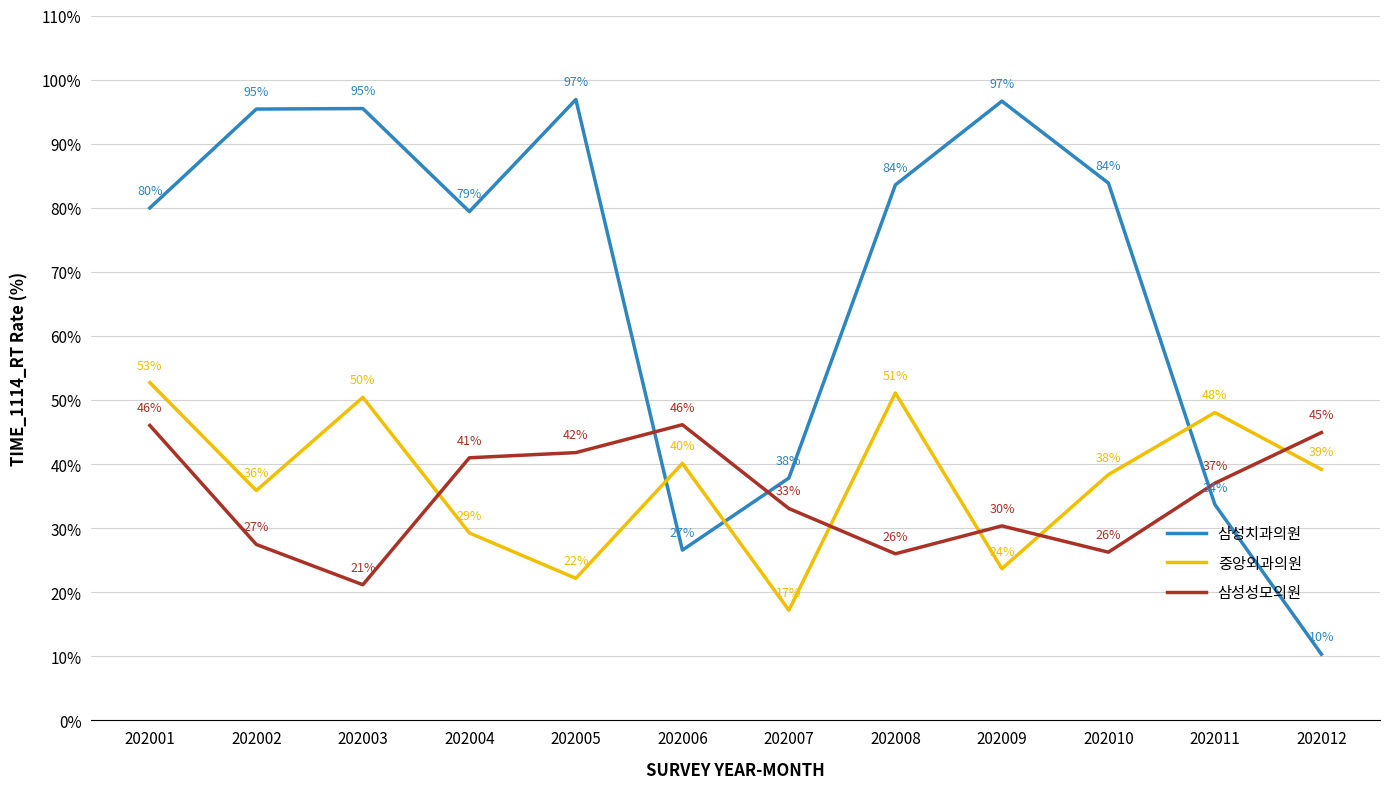

Which series ends up on top after the final intersection of 중앙외과의원 and 삼성성모의원?

삼성성모의원